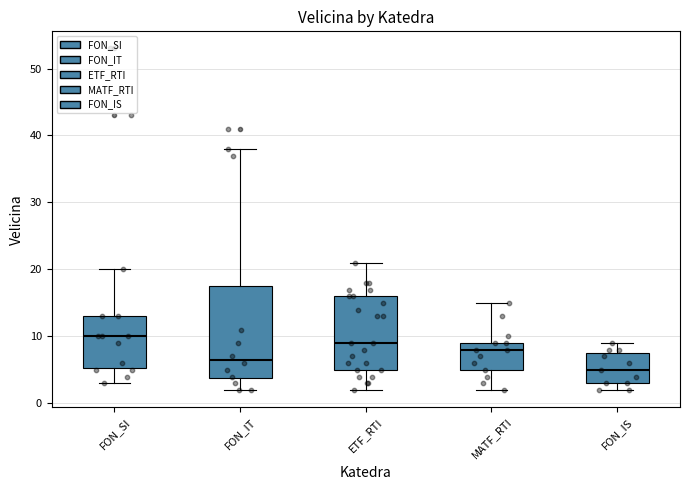

Which box has the lowest median line?

FON_IS